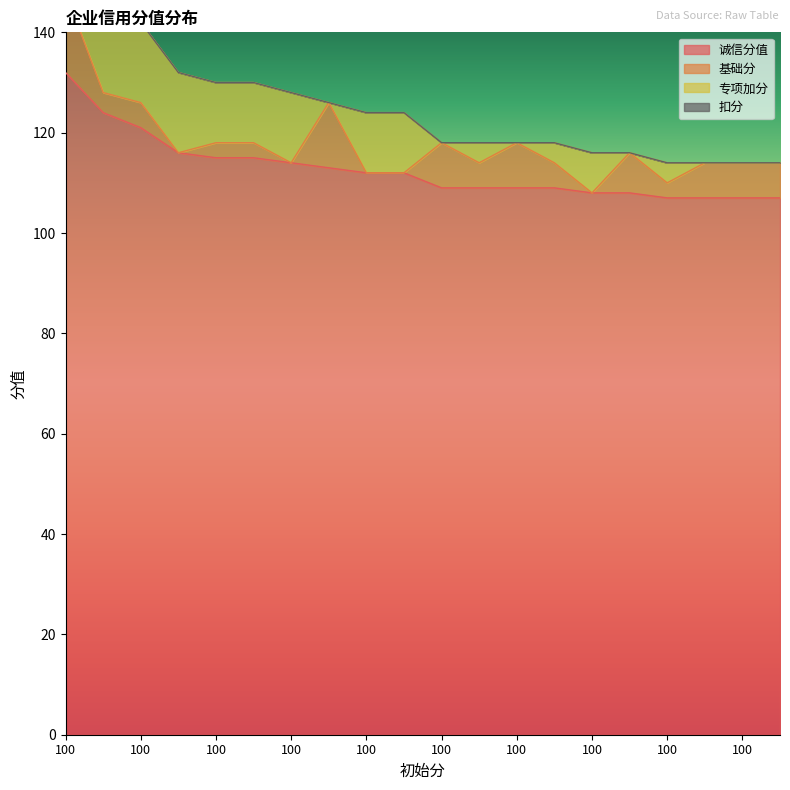

Read the 诚信分值 value at 100.

109